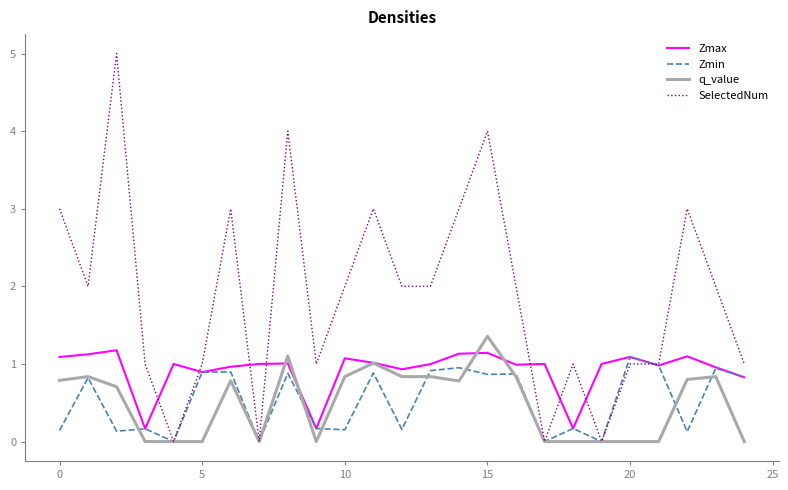

What is the difference between the second highest and minimum values in the SelectedNum series?

4.0